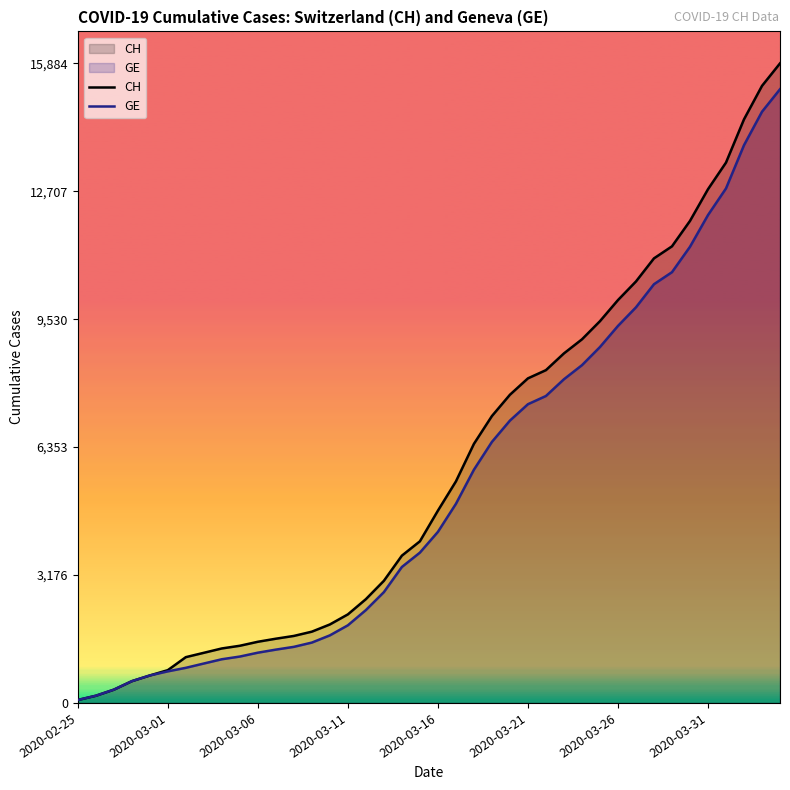

Which series has the widest spread of values?

CH